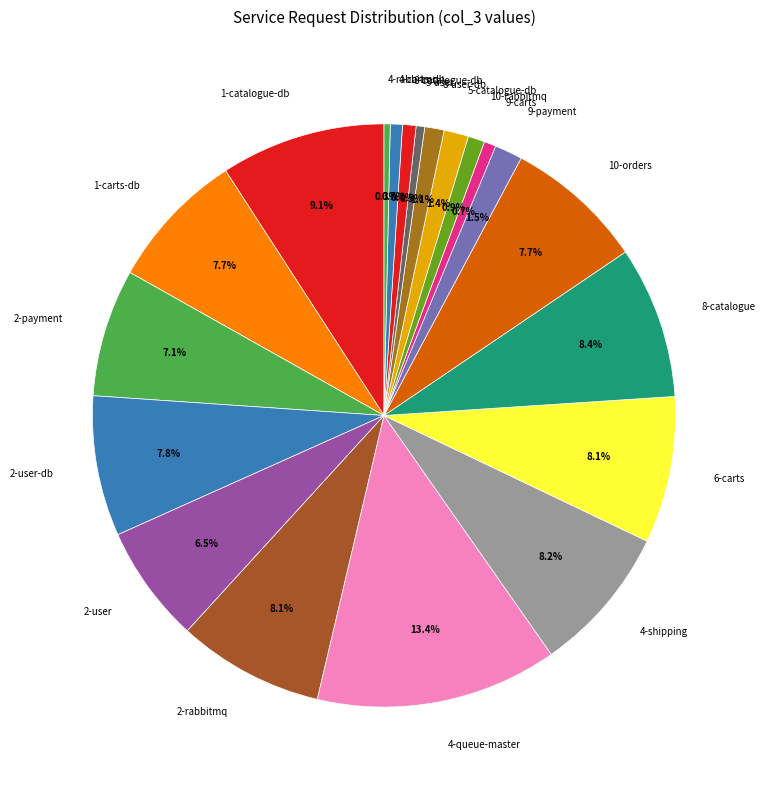

Between 1-catalogue-db and 2-payment, which is larger?

1-catalogue-db